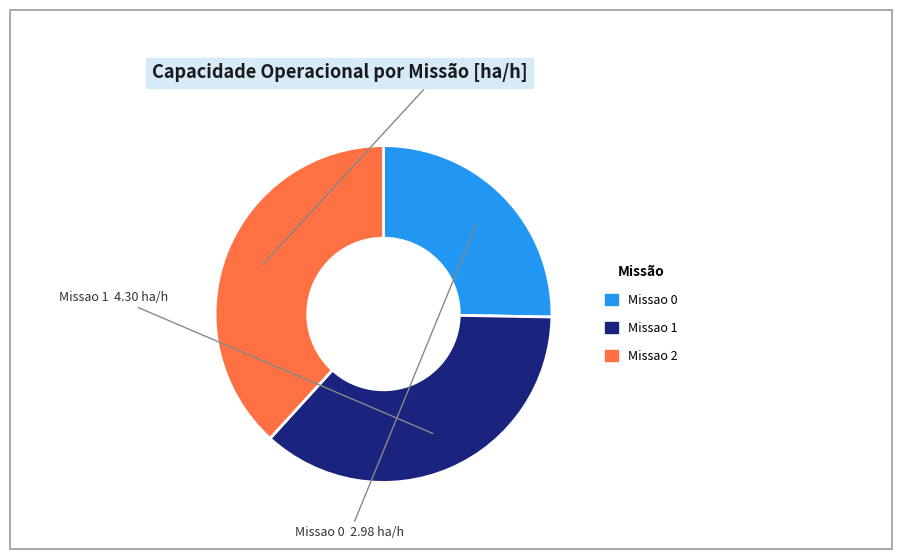

True or false: Missao 1 accounts for 36% of the total.

True